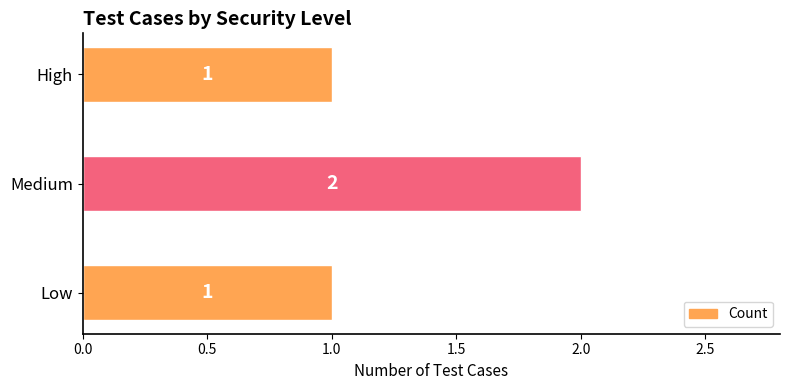

What is the ratio of the value at Medium to the value at High?

2.0